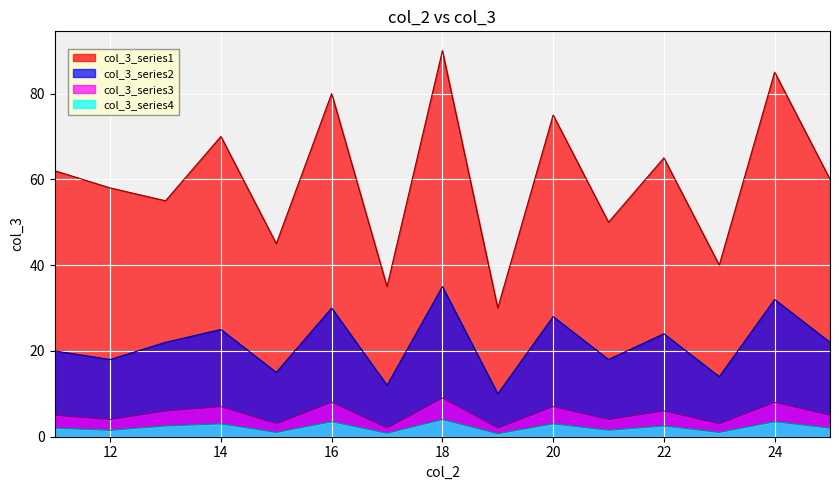

True or false: col_3_series2 and col_3_series3 cross at least once.

False